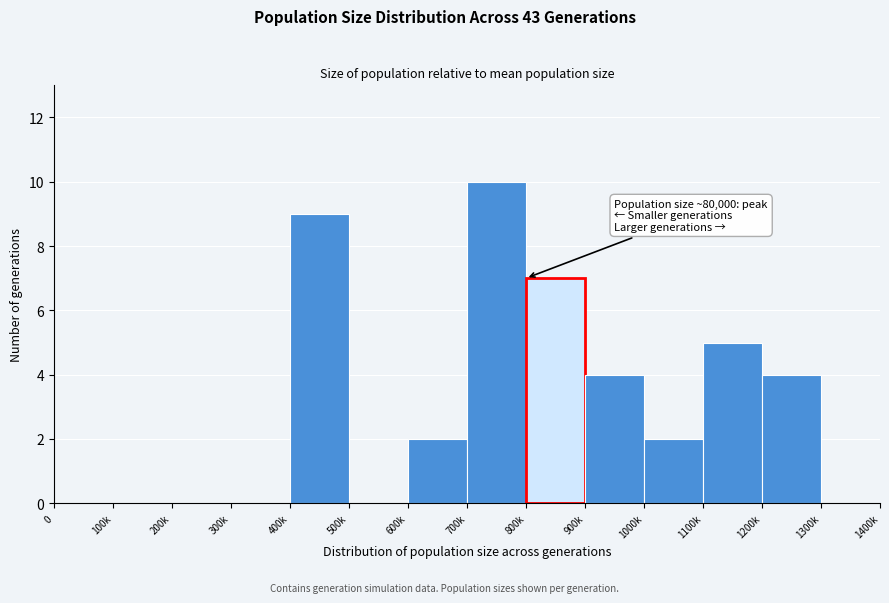

Reading left to right, extract all data points from this chart.

0=0	100k=0	200k=0	300k=0	400k=9	500k=0	600k=2	700k=10	800k=7	900k=4	1000k=2	1100k=5	1200k=4	1300k=0